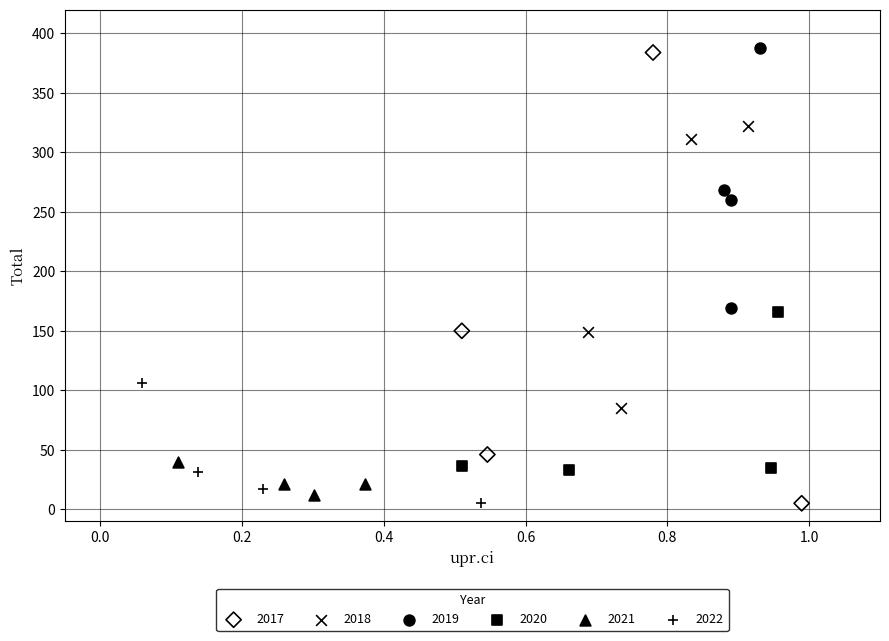

Which series has the widest spread of Y values?

2017